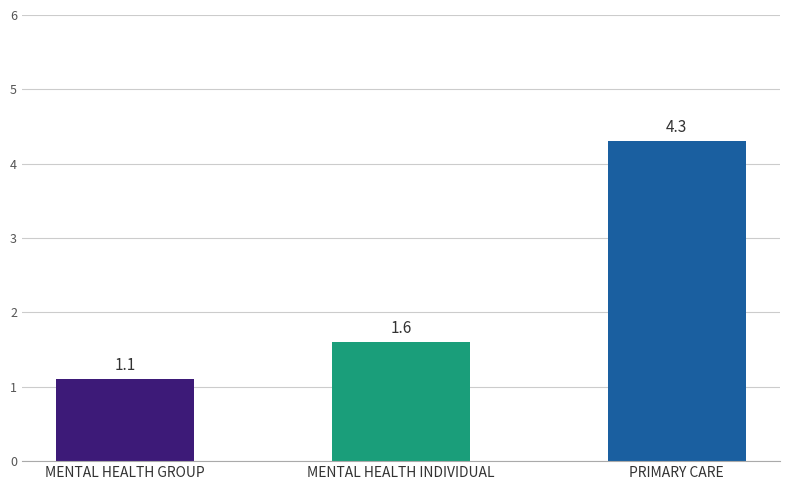

Reading left to right, list all the values displayed in this chart.

1.1	1.6	4.3